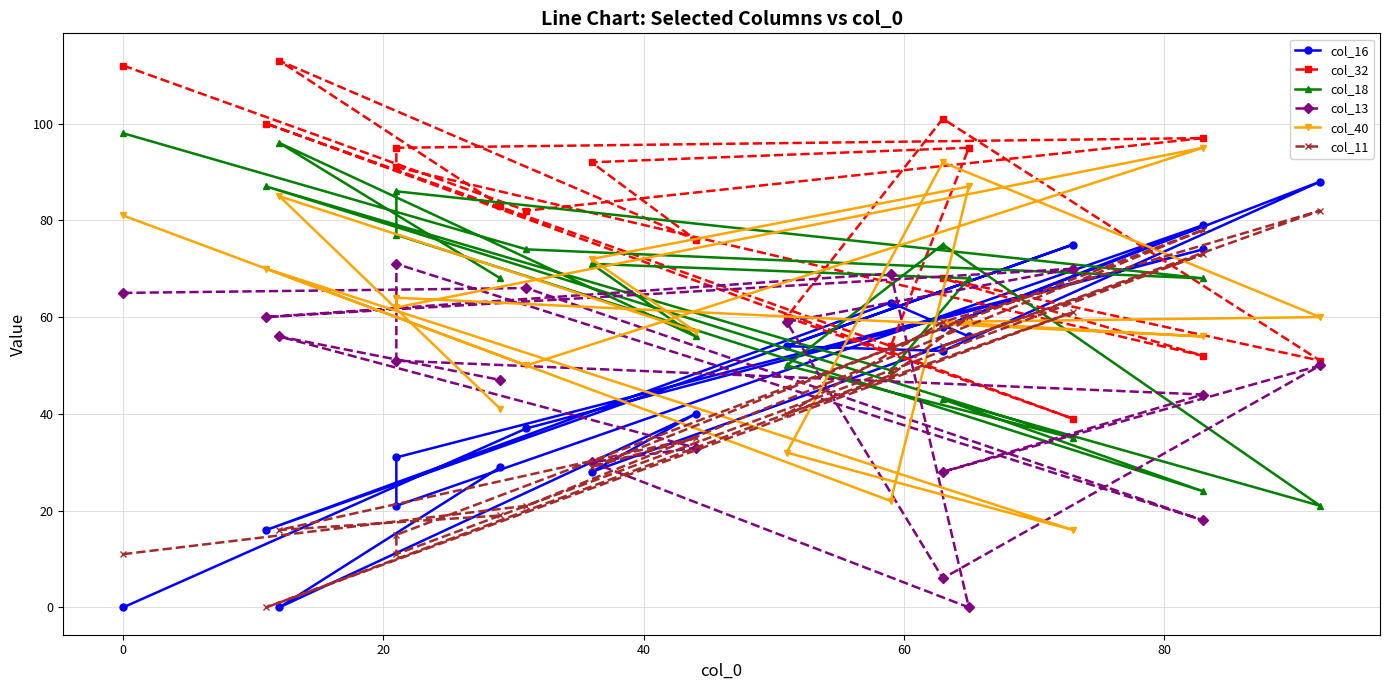

At which label does col_11 reach its minimum?

11